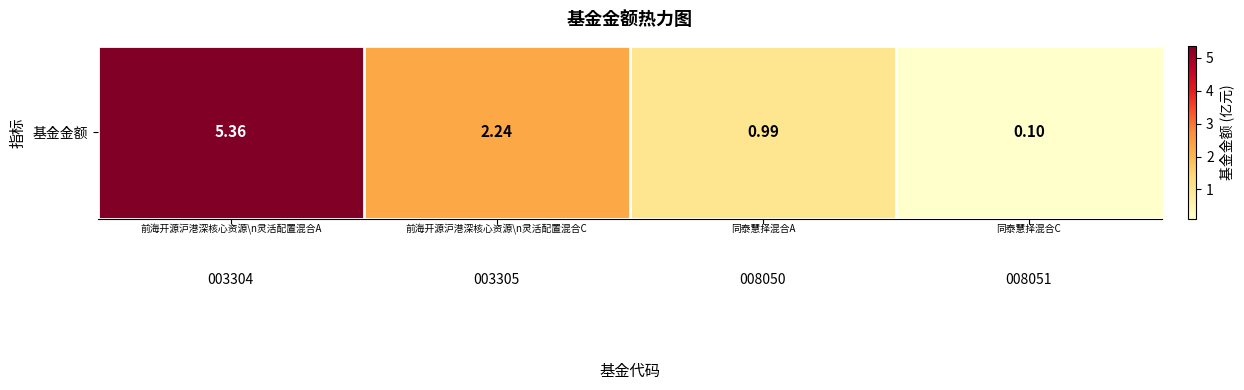

What is the sum of the values at 003305 and 008051?

2.3